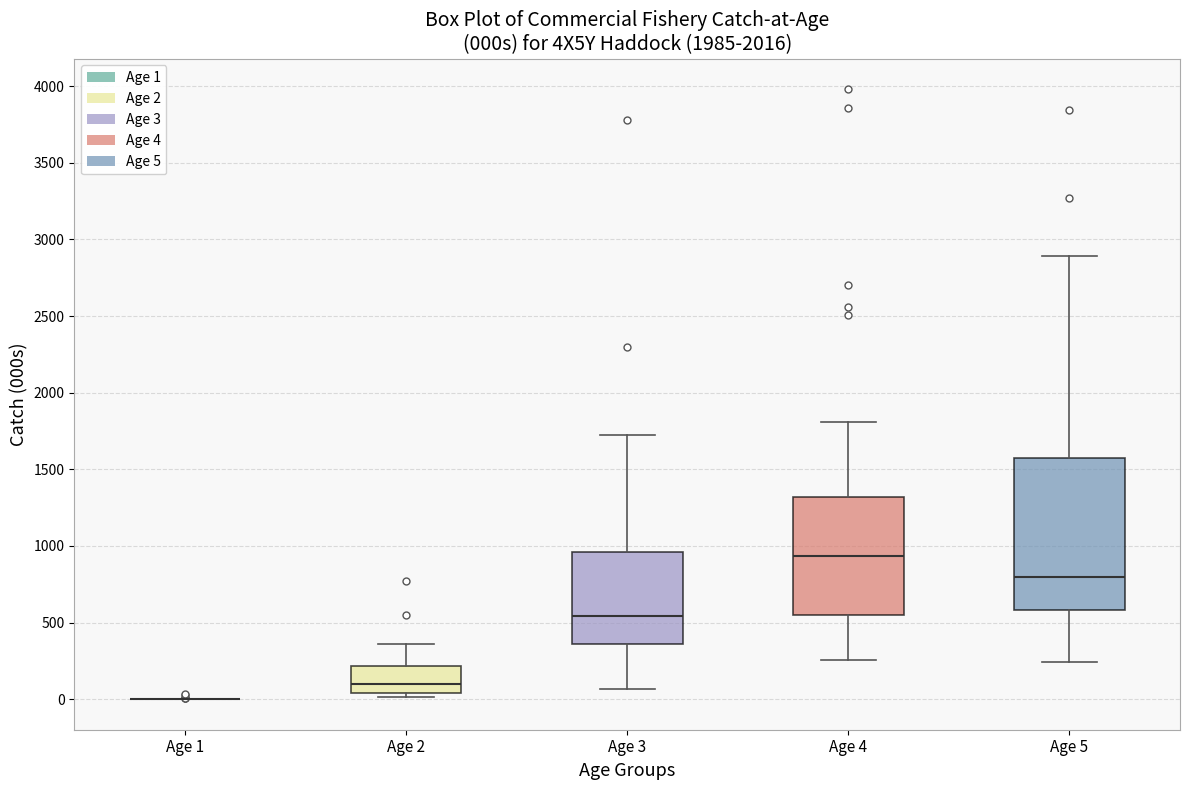

Which box is the tallest, from its lower edge to its upper edge?

Age 5